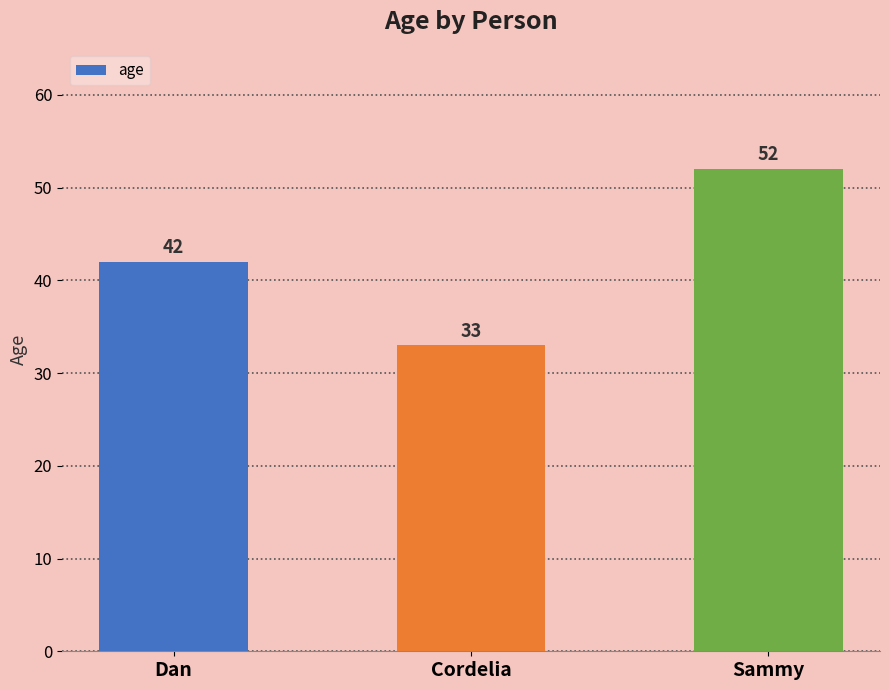

List the labels in order of value, largest first.

Sammy, Dan, Cordelia